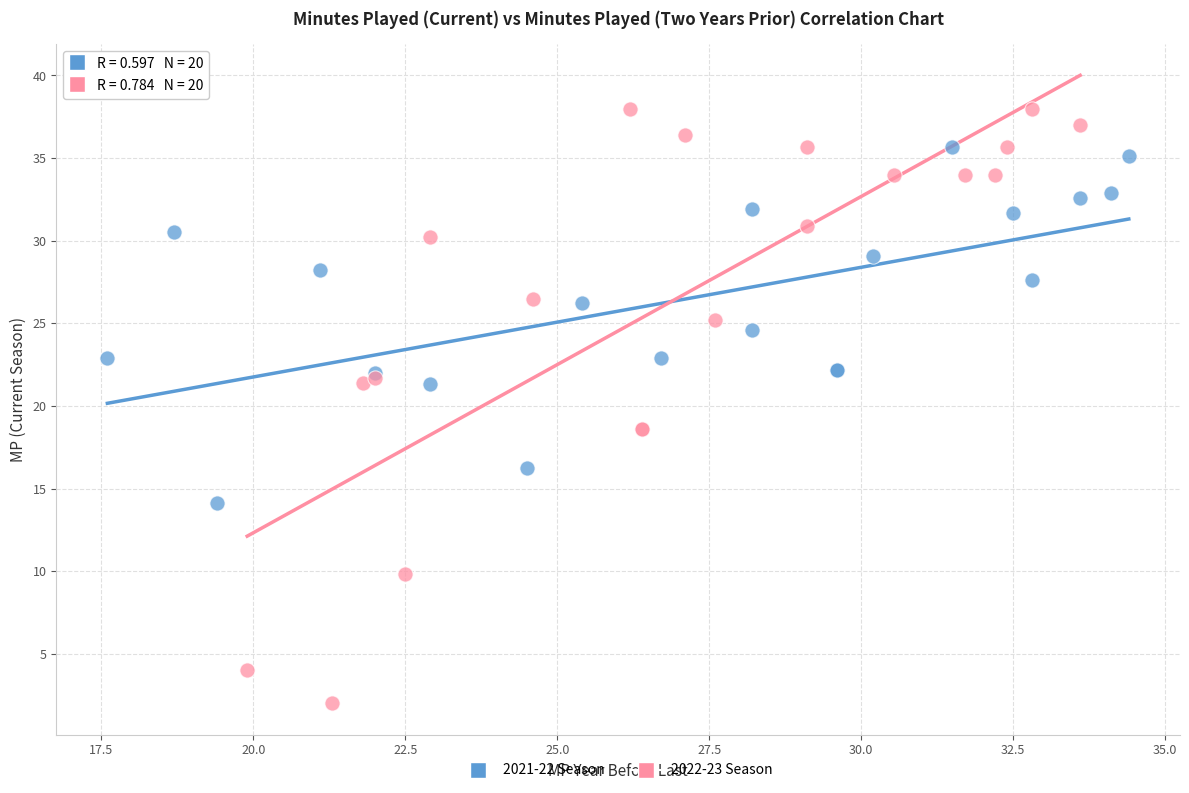

Which series reaches the maximum Y coordinate?

2022-23 Season